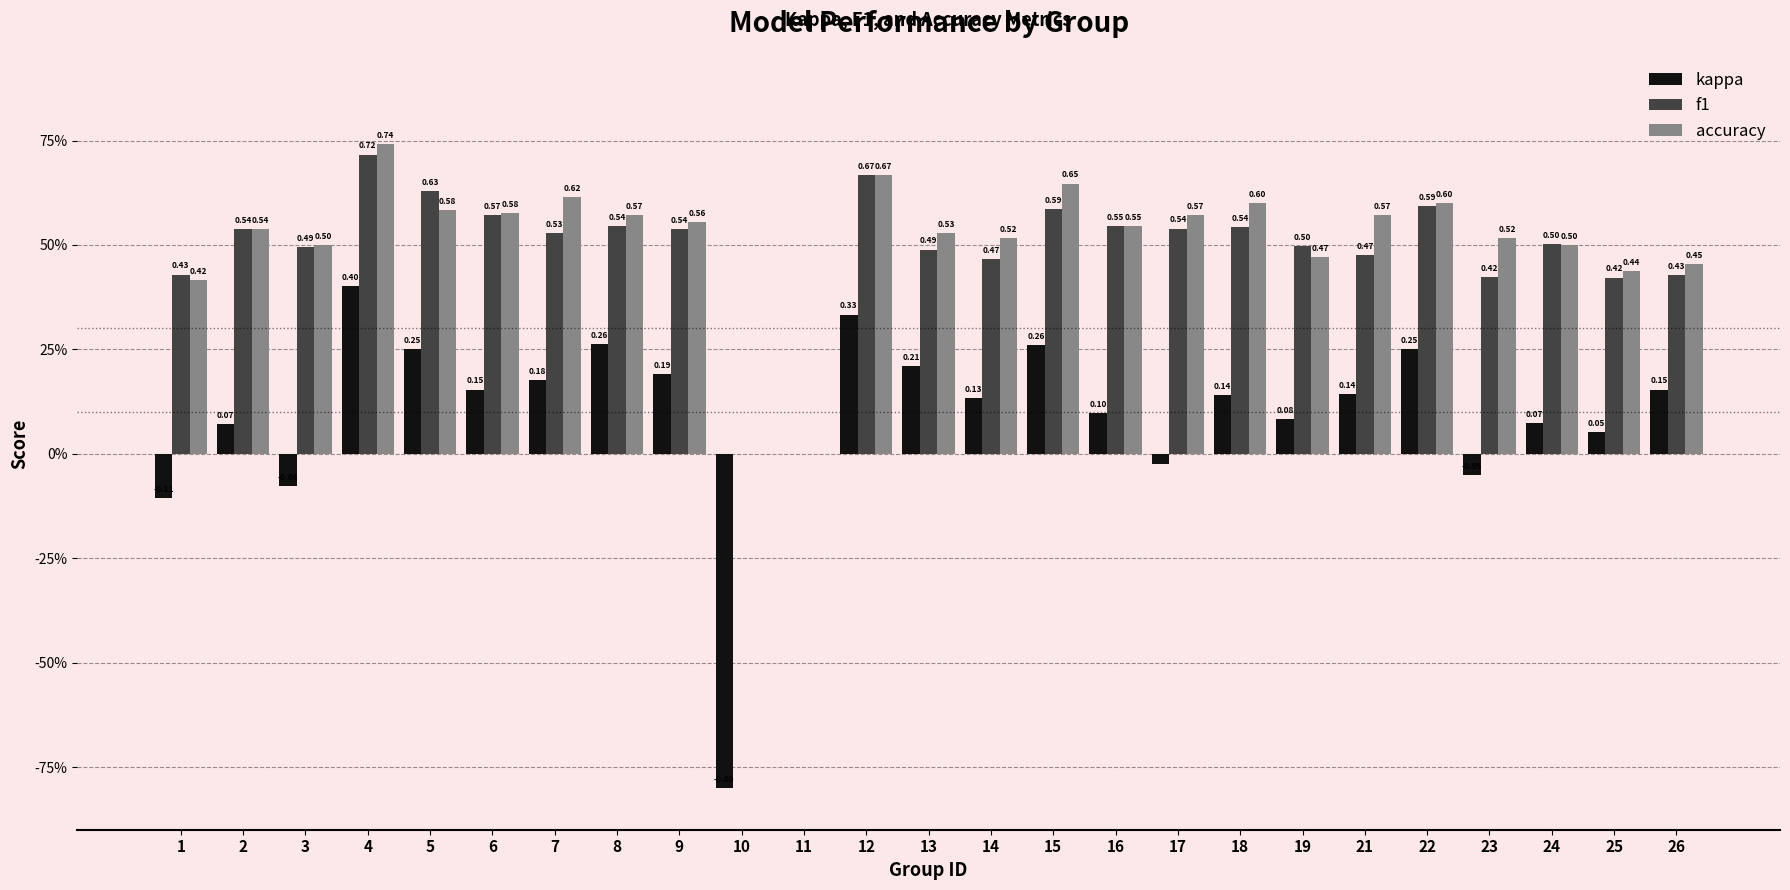

Does the chart contain stacked bars?

No